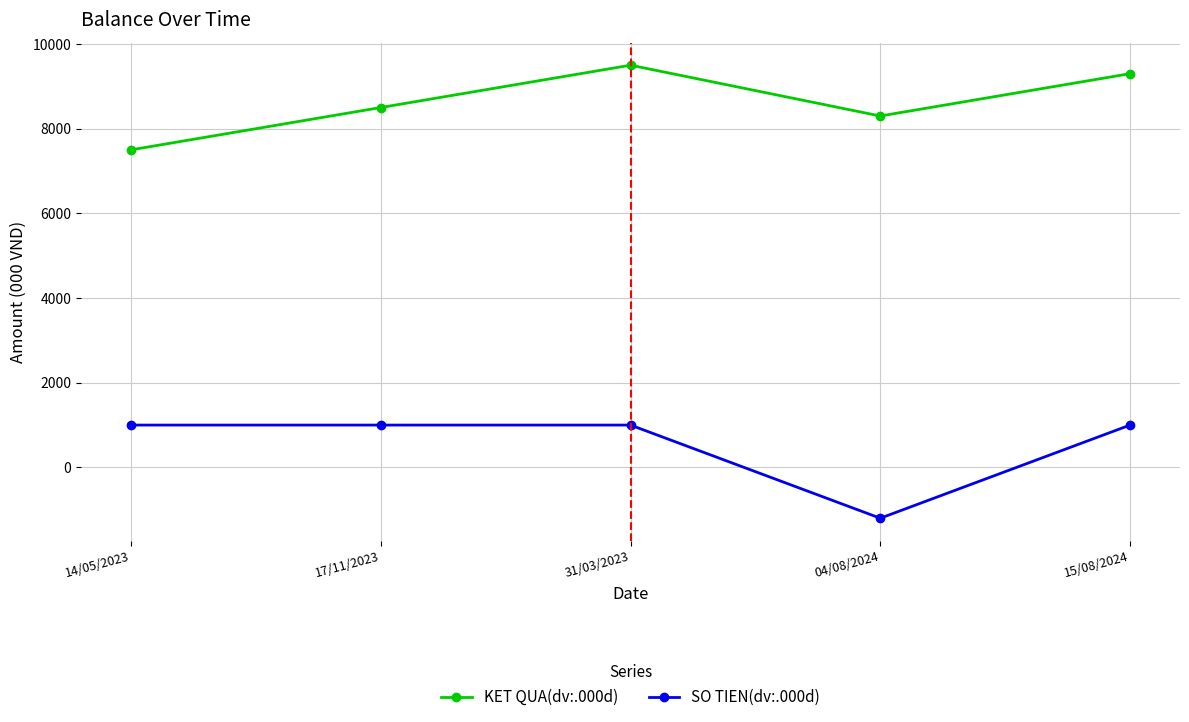

What is the difference between the maximum and minimum values in the SO TIEN(dv:.000d) series?

2200